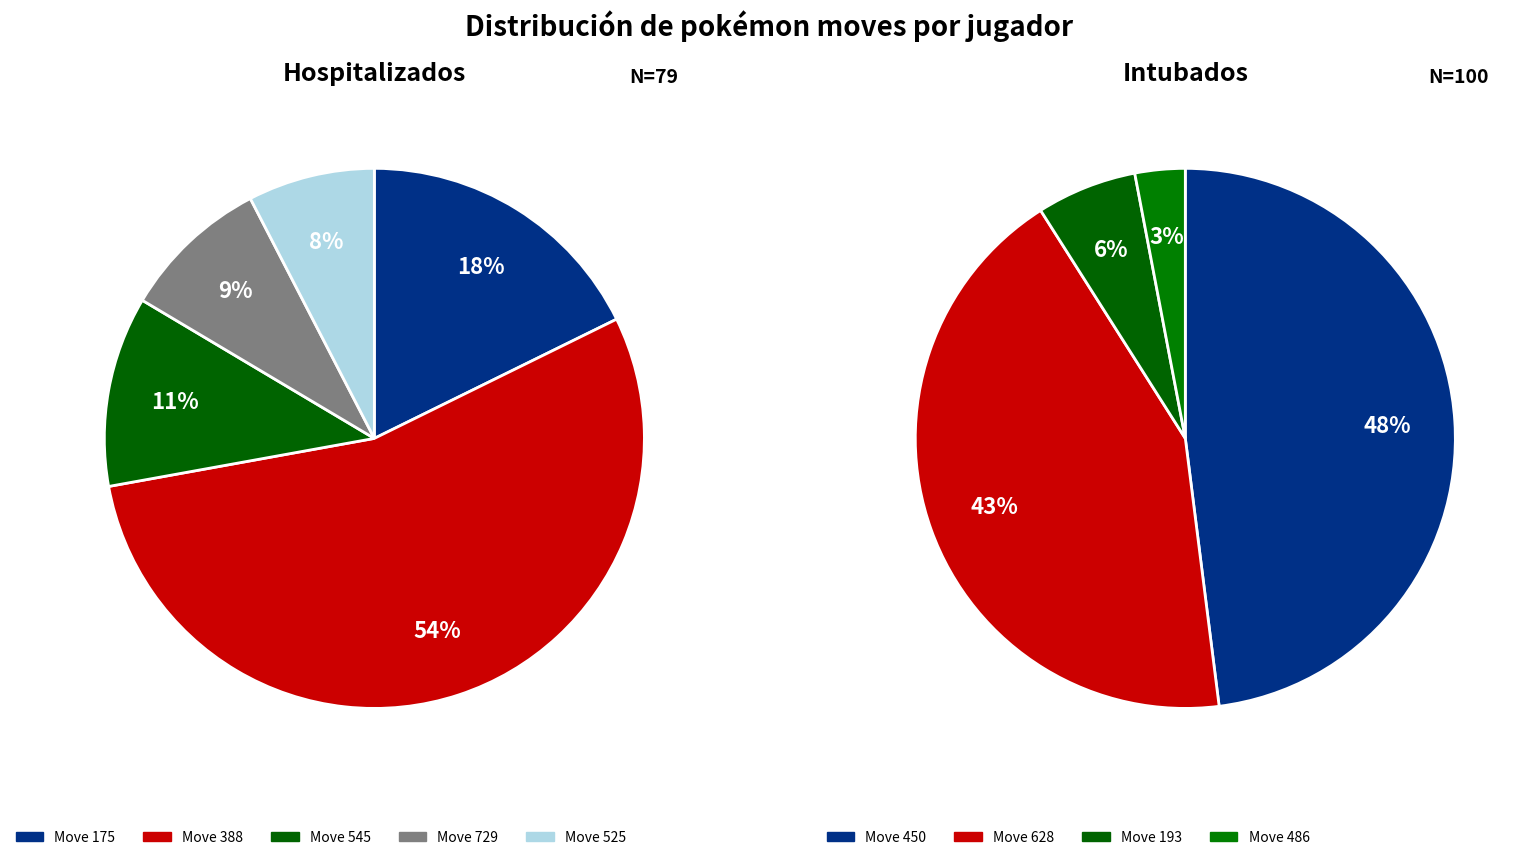

Do 175 and 388 together represent more than half of the pie?

Yes